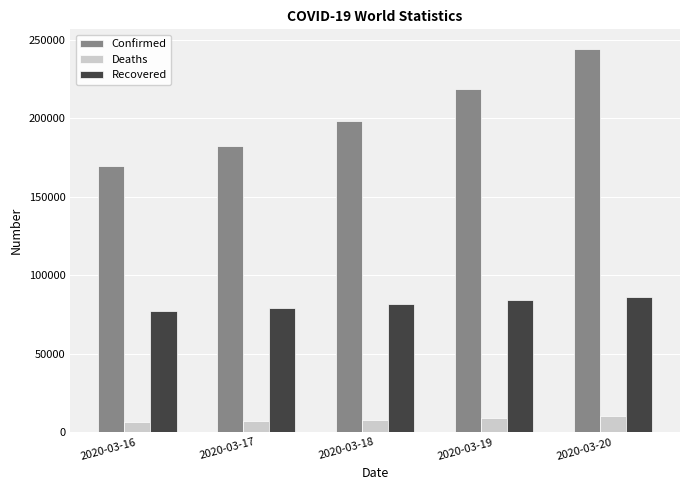

What is the difference between the maximum and minimum values in the Confirmed series?

75130